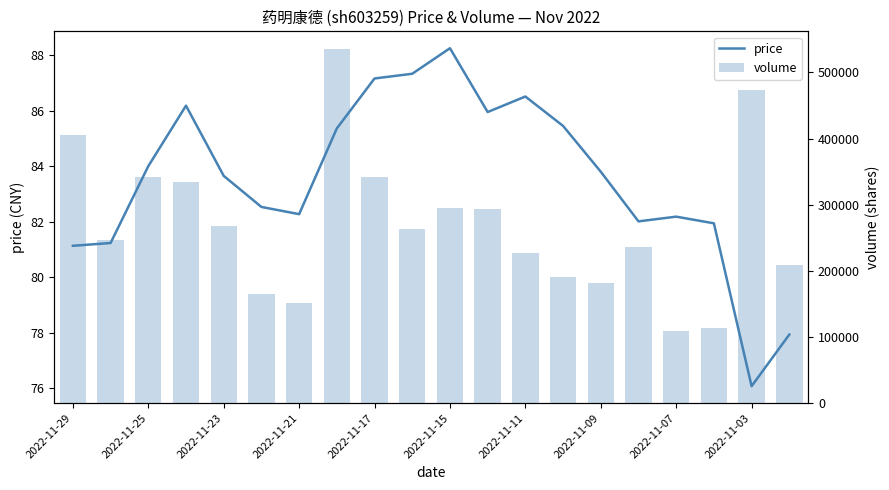

The price series shows 35.0 at 17. True or false?

False